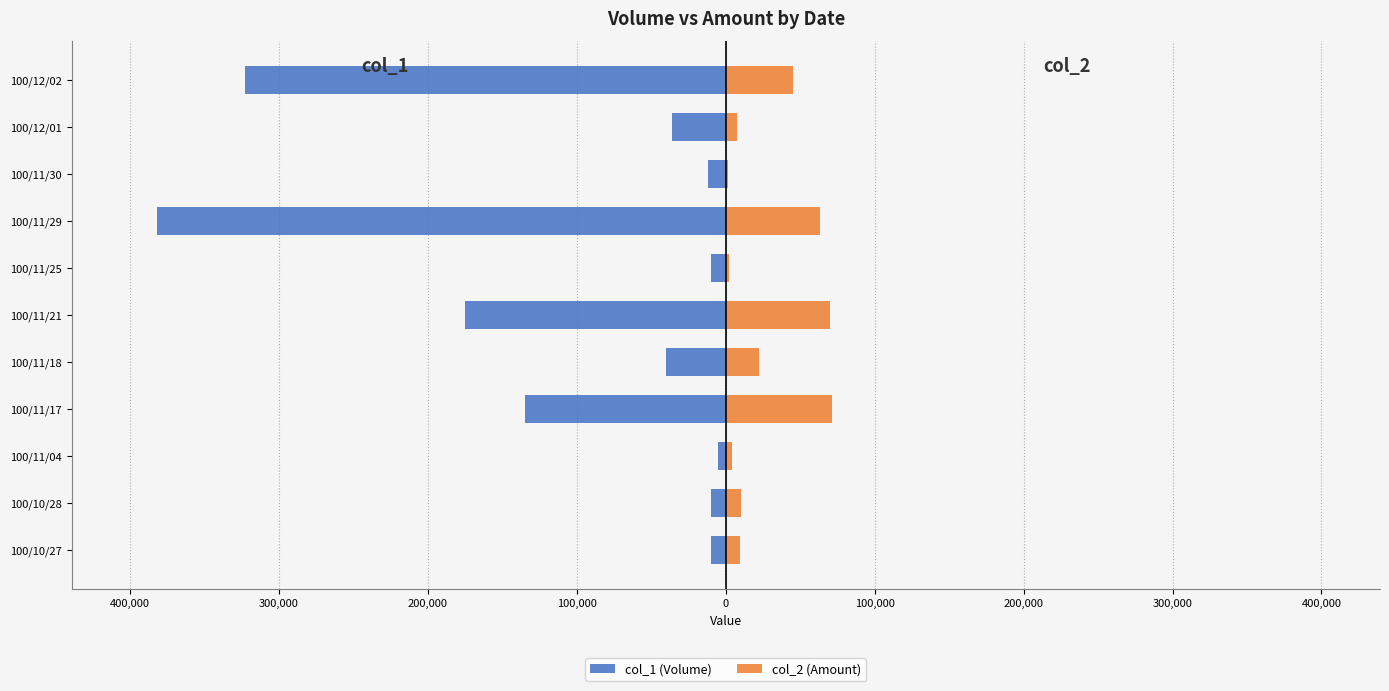

Reading right to left, transcribe all the data shown in this chart.

col_1 (Volume): -323000	-36000	-12000	-382000	-10000	-175000	-40000	-135000	-5000	-10000	-10000
col_2 (Amount): 45220	7370	1660	62950	1900	70000	22400	71350	4400	10200	9800